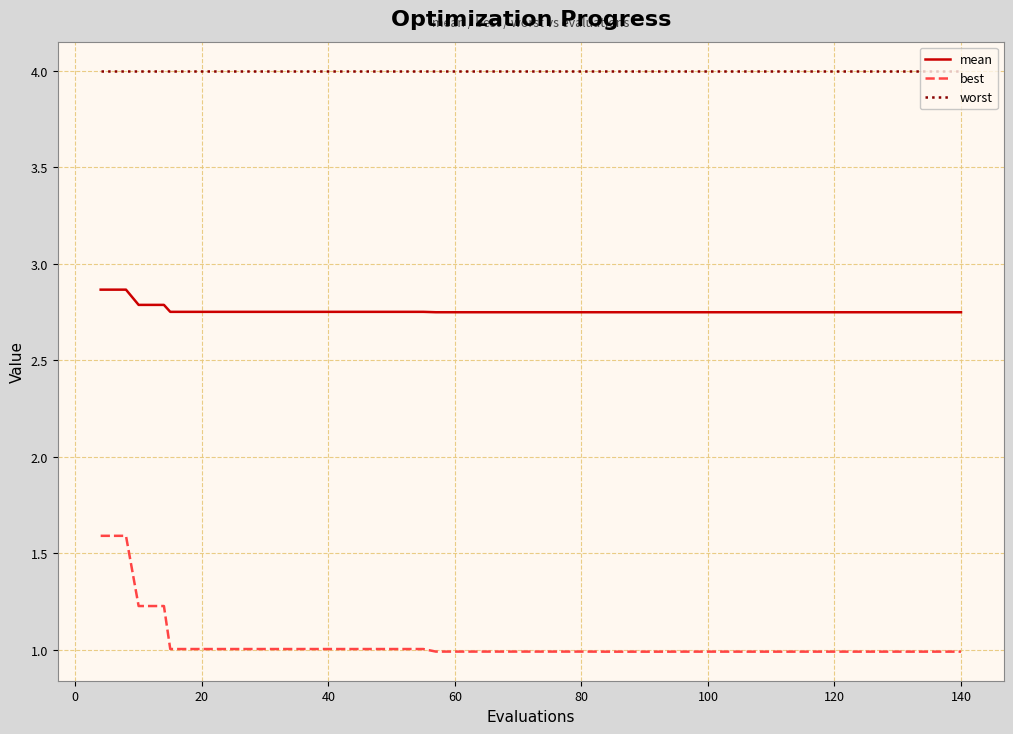

Rank the series by their maximum value, from lowest to highest.

best, mean, worst